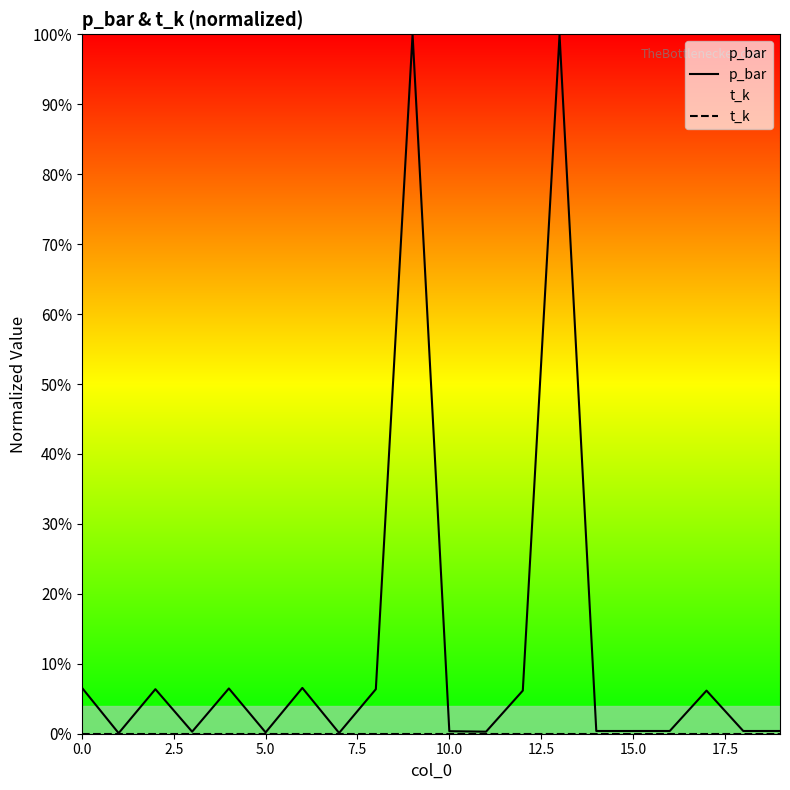

The value of t_k at 0.0 is 0.0. True or false?

True